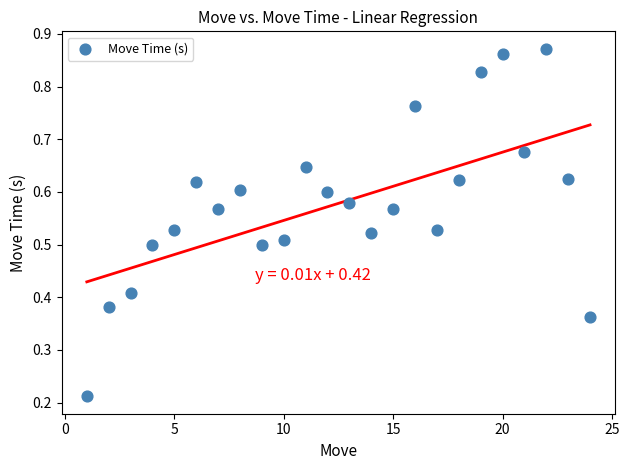

What is the range of X values (max minus min)?

23.0